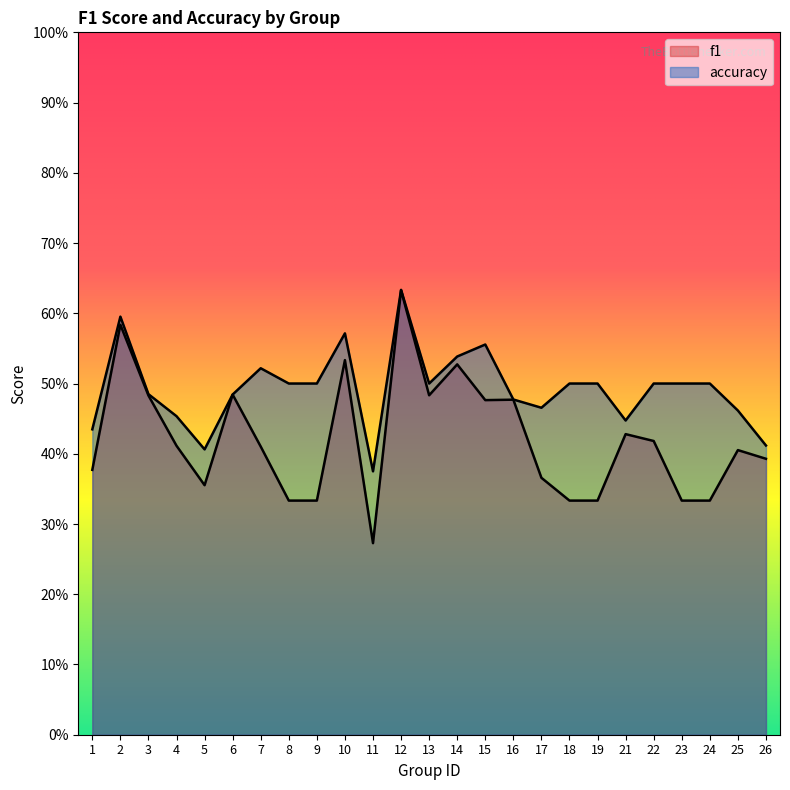

True or false: f1 has more than 2 interior local peaks.

True